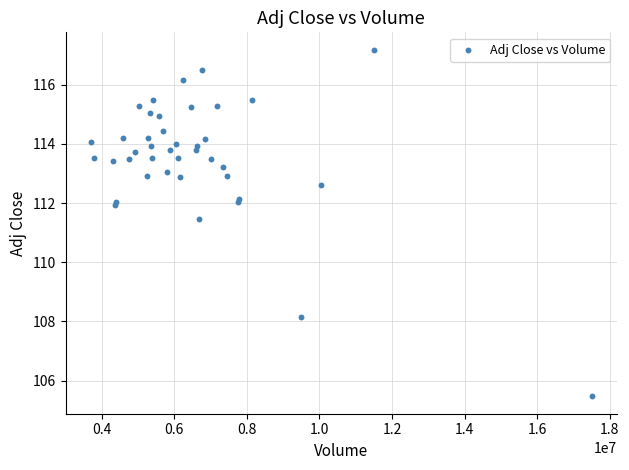

What Y value in the scatter plot is closest to 111?

111.4